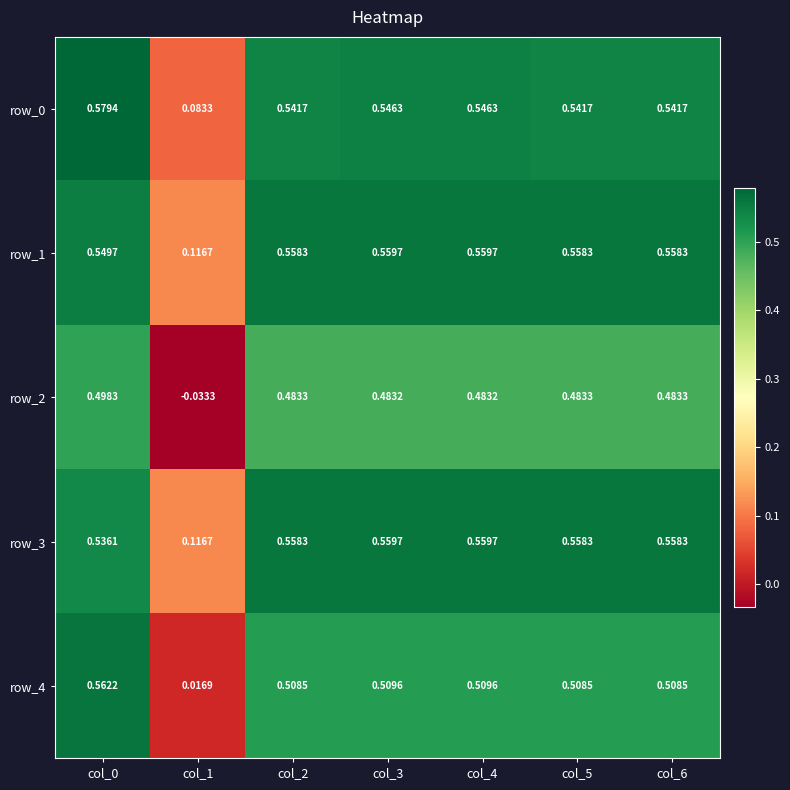

At how many categories does at least one series exceed 0?

7